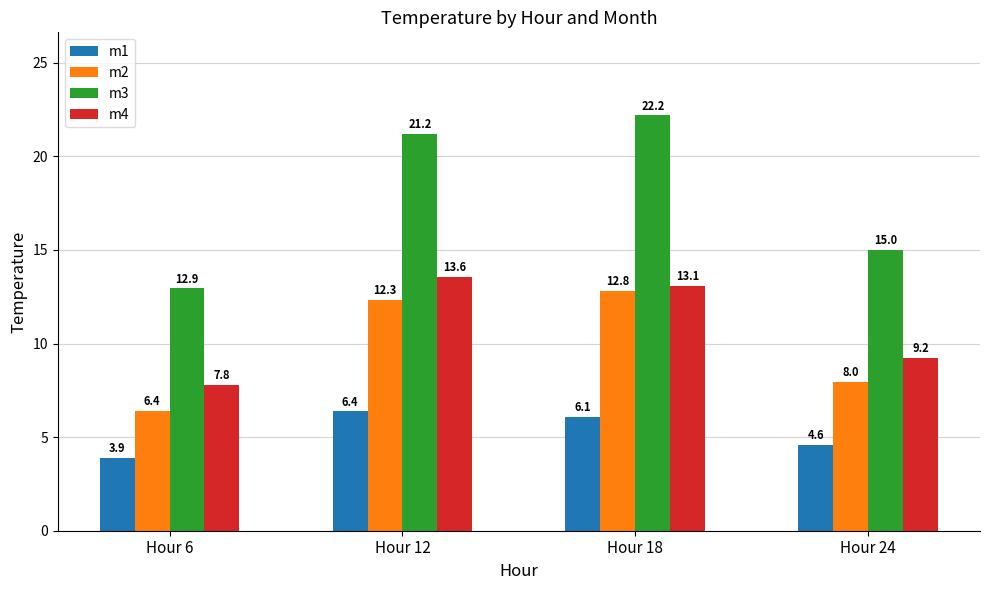

Which category has the lowest value in the m3 series?

Hour 6